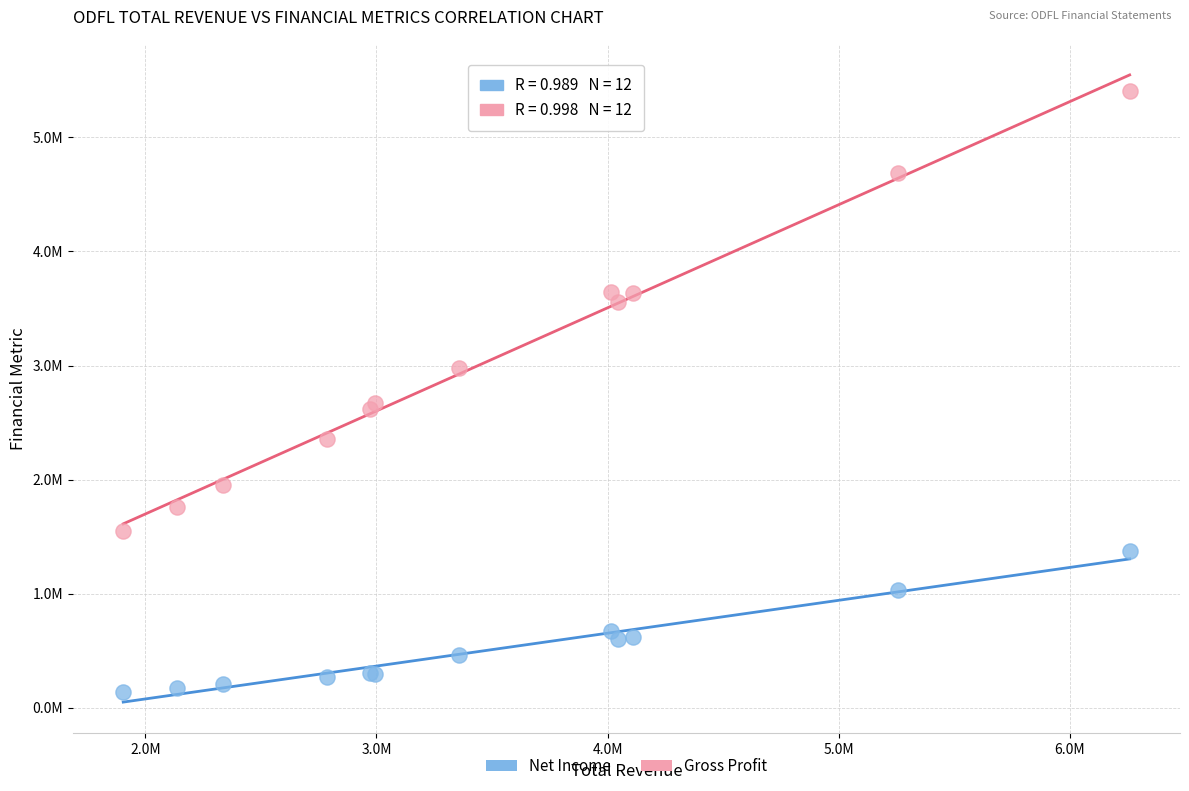

Which series reaches the minimum Y coordinate?

Net Income